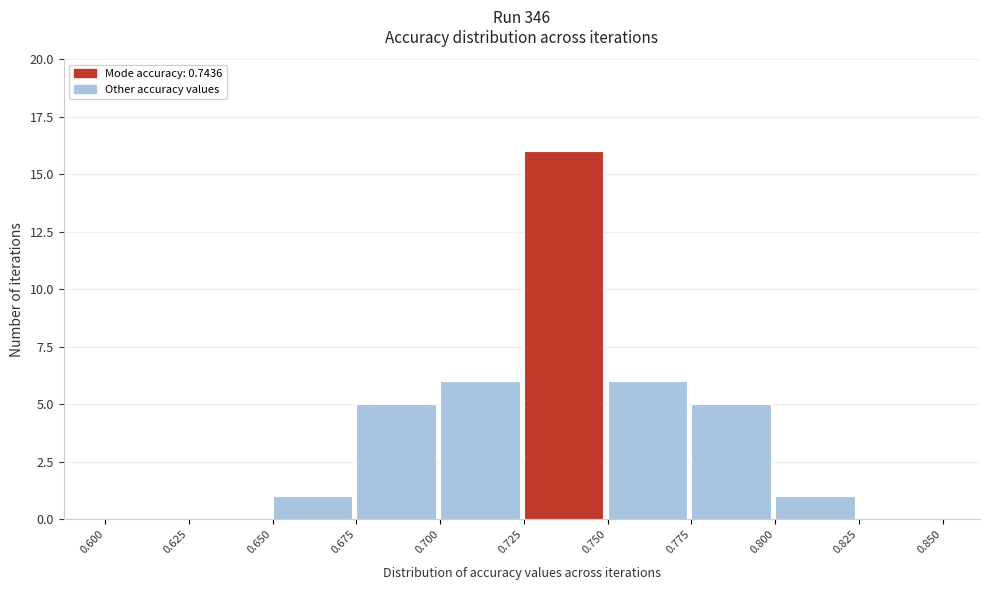

What is the height of the bar covering 0.675 to 0.700 on the x-axis? The values are not printed on the chart, so give them approximately, as read against the axis.

5